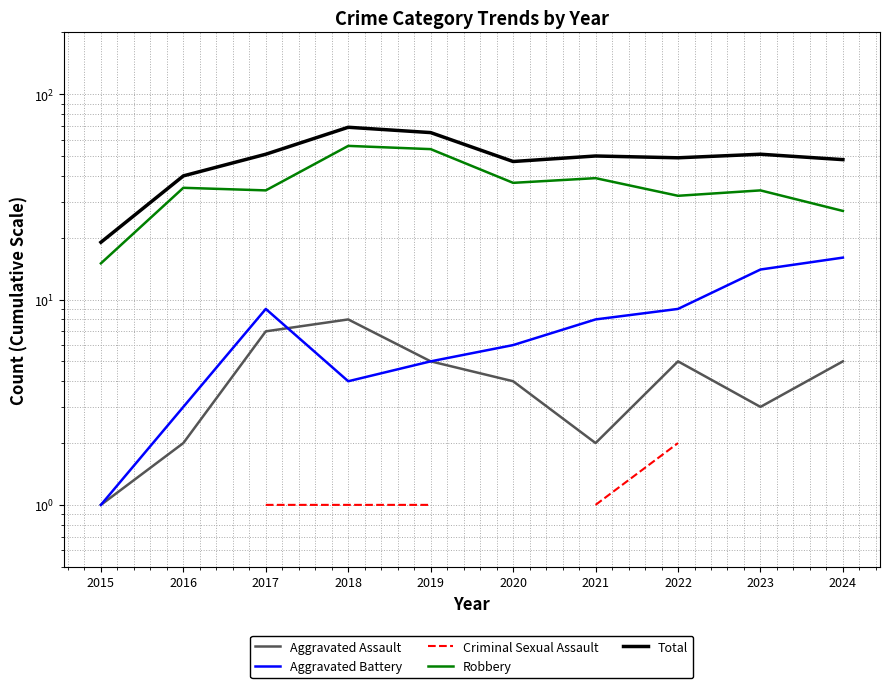

How many Aggravated Assault values are between 2 and 5?

7